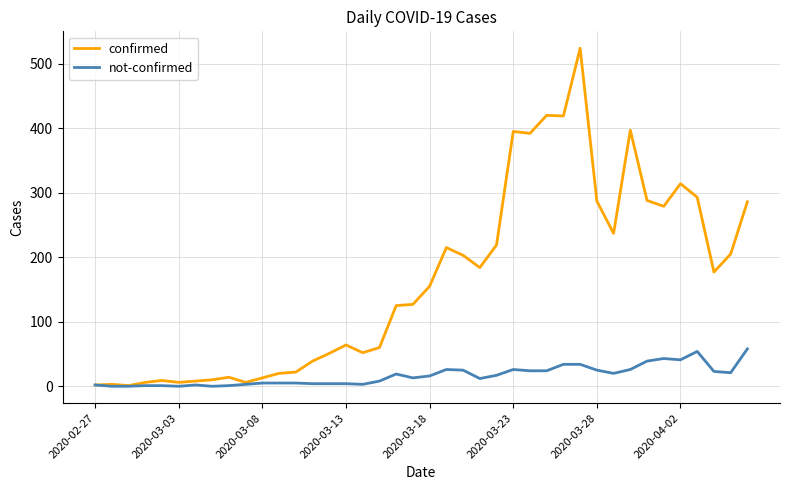

Which series has the widest spread of values?

confirmed